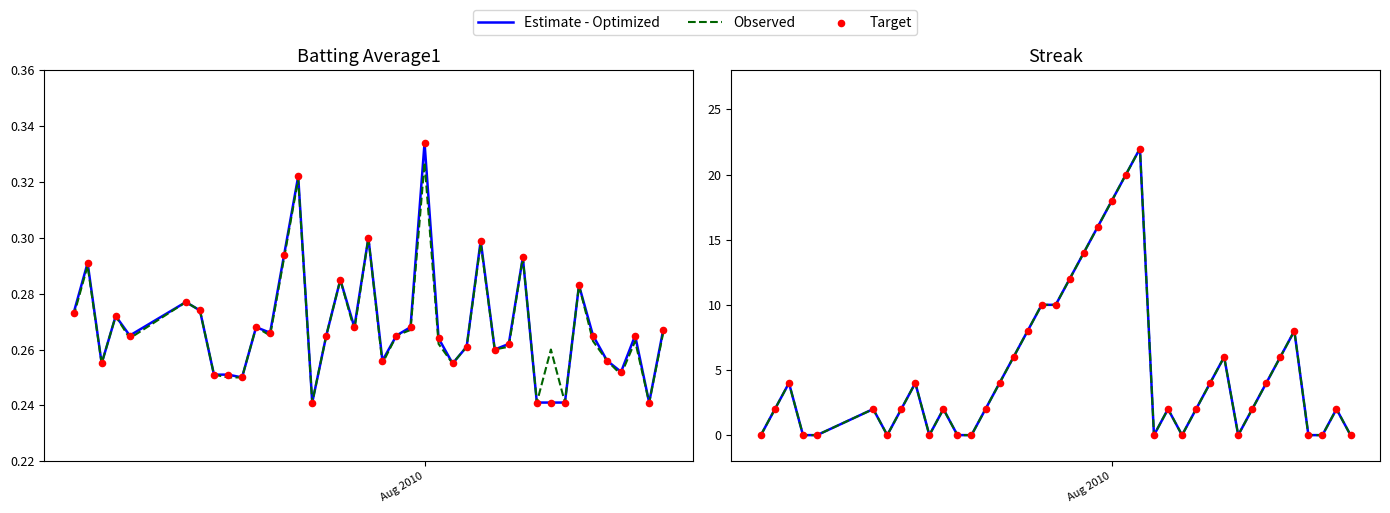

Which series has the widest spread of Y values?

Estimate - Optimized